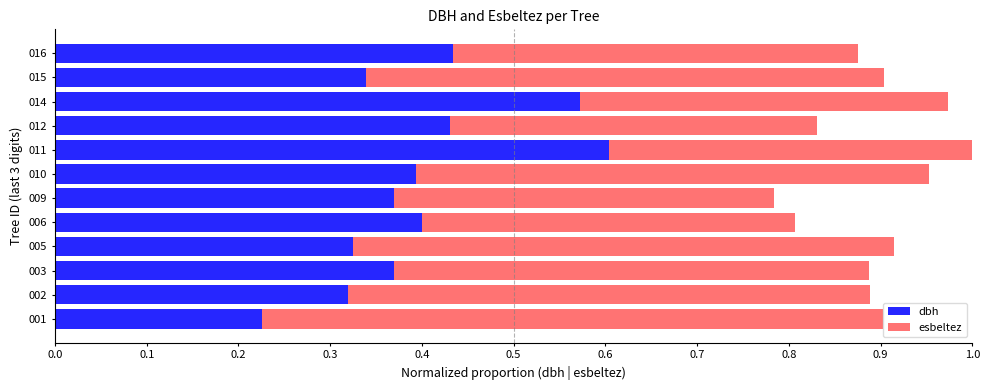

Is it true that dbh equals 0.4 at 009?

True